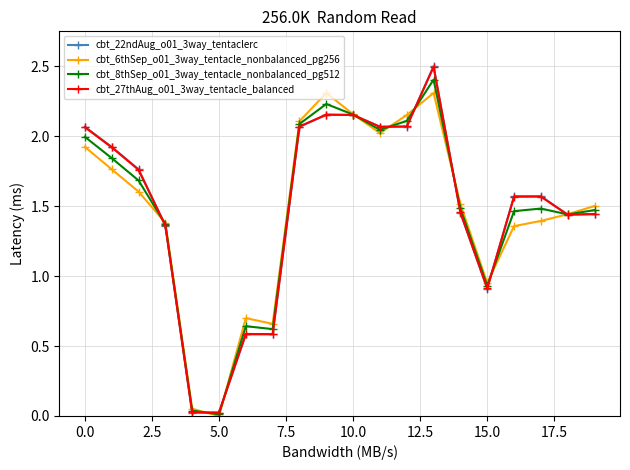

True or false: cbt_27thAug_o01_3way_tentacle_balanced has more than 1 points higher than both neighbors.

True